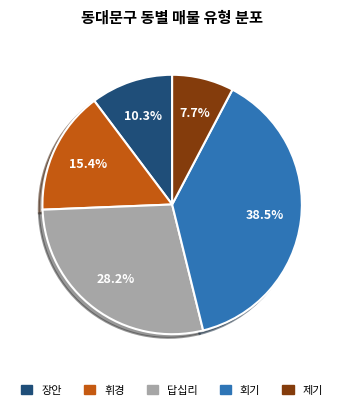

Is there a majority slice in this chart?

No